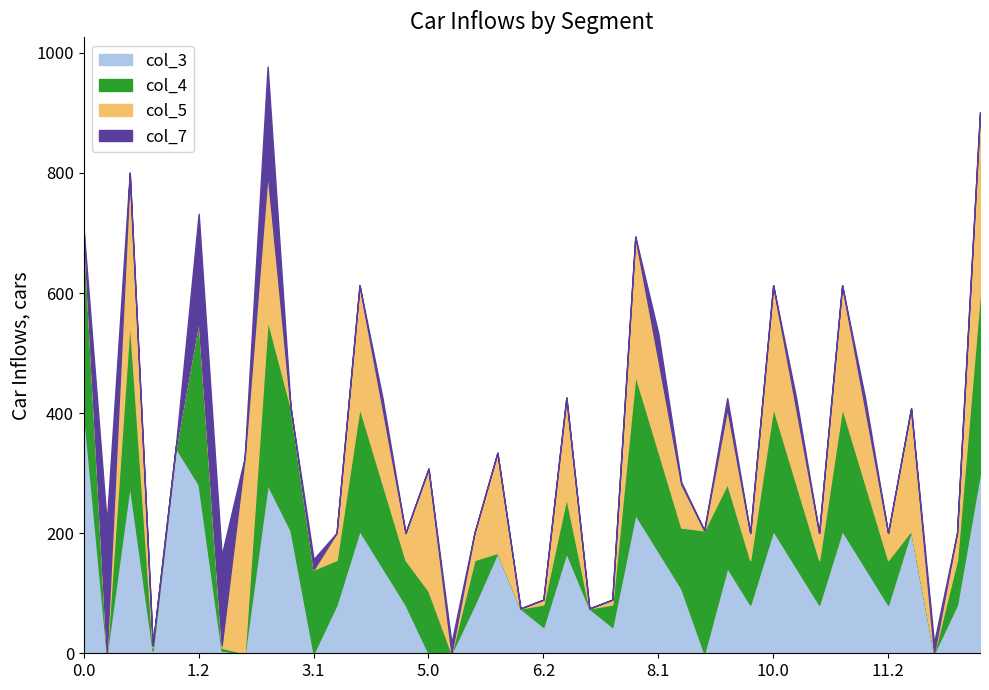

What is the average value of the col_4 series?

111.1